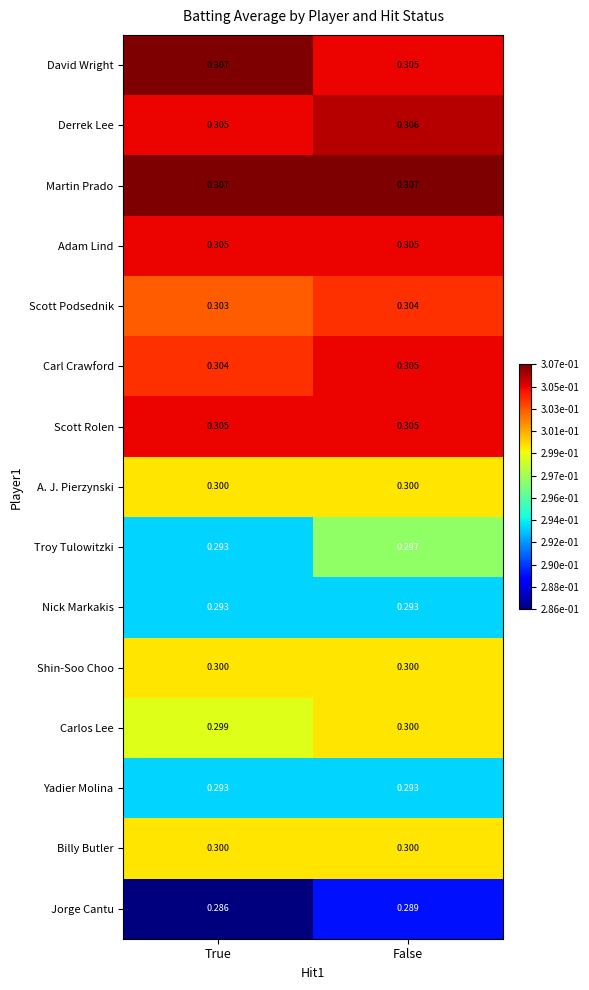

At which label is David Wright closest to 0?

False